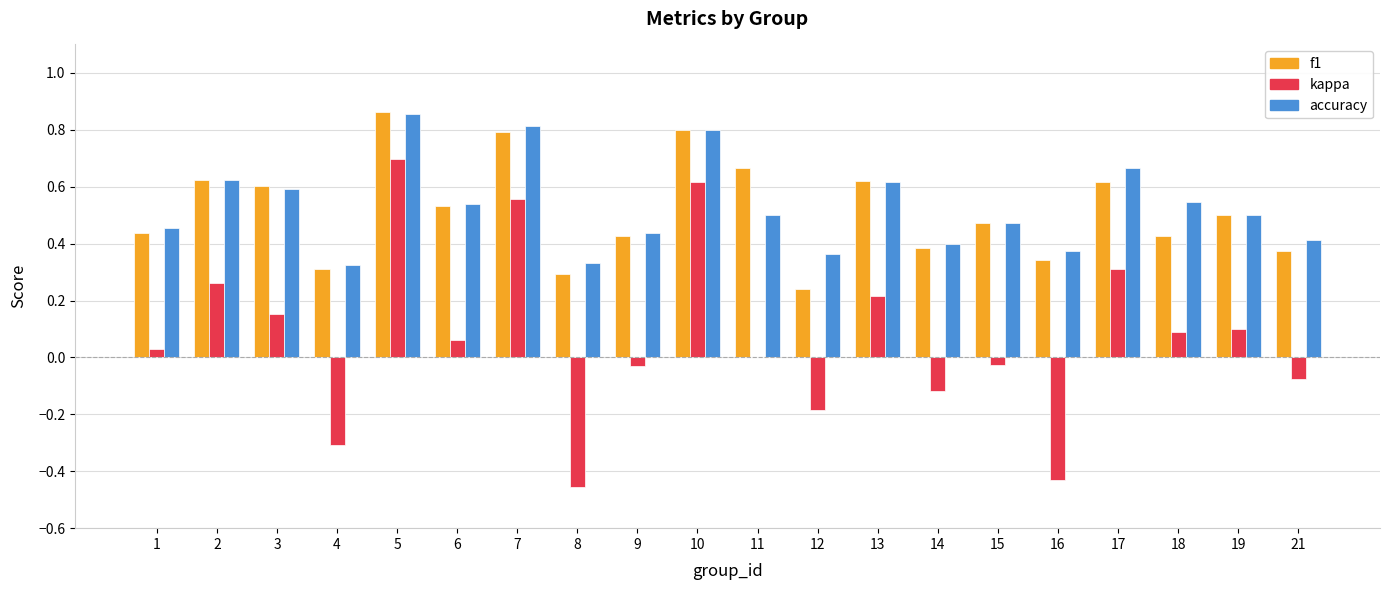

Is the value of kappa at 9 greater than the value of f1 at 9?

No